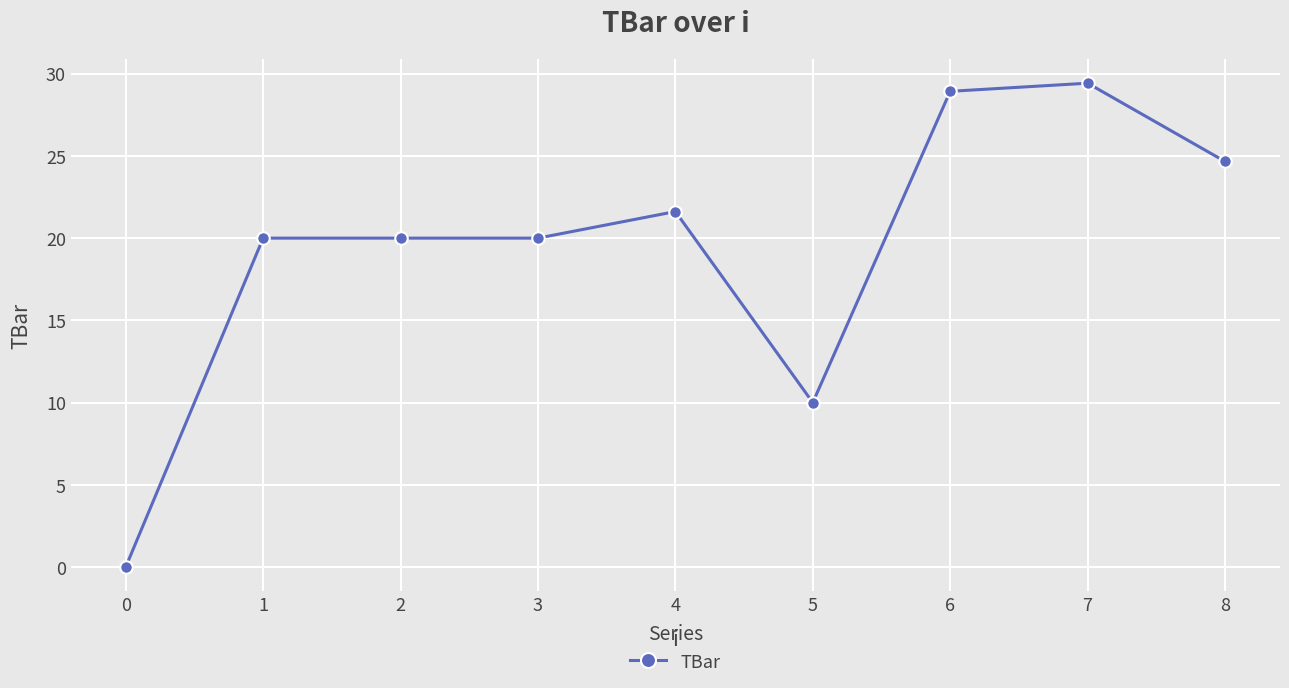

What is the difference between the second highest and minimum values?

28.9